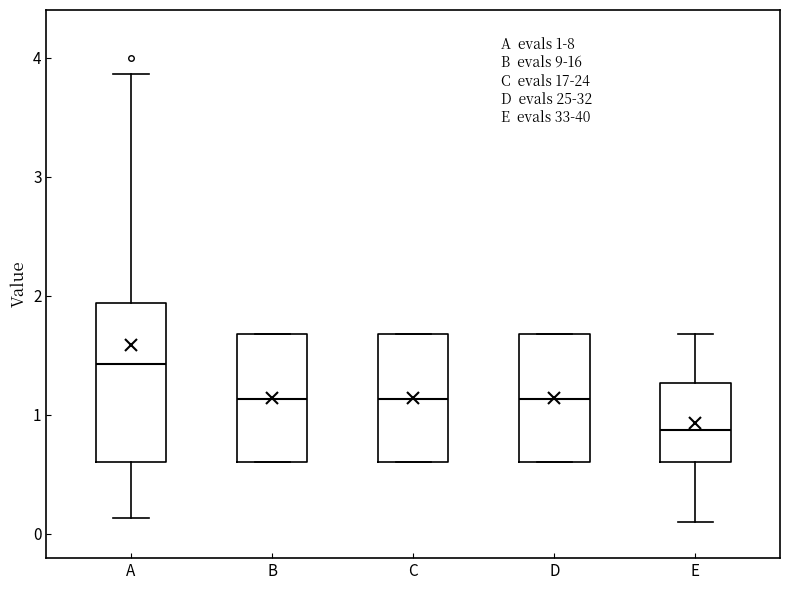

Which box has the lowest median line?

E